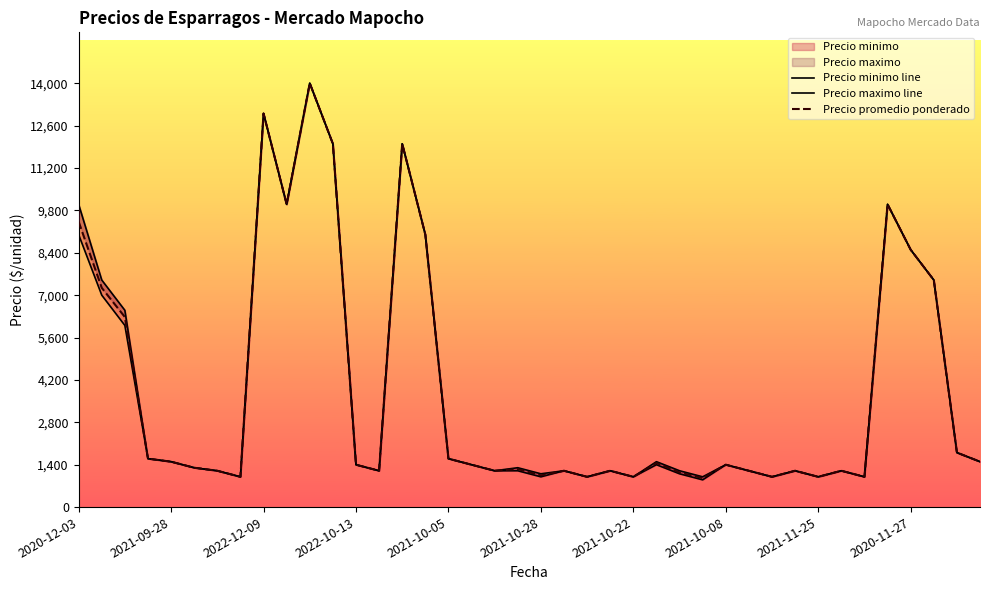

How many data points in Precio maximo line are less than 1400?

19